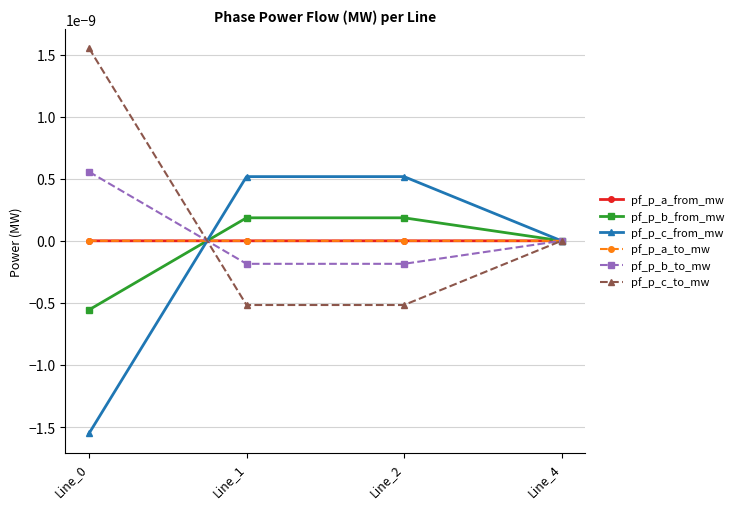

List the labels in order of pf_p_a_from_mw value, largest first.

Line_0, Line_4, Line_2, Line_1